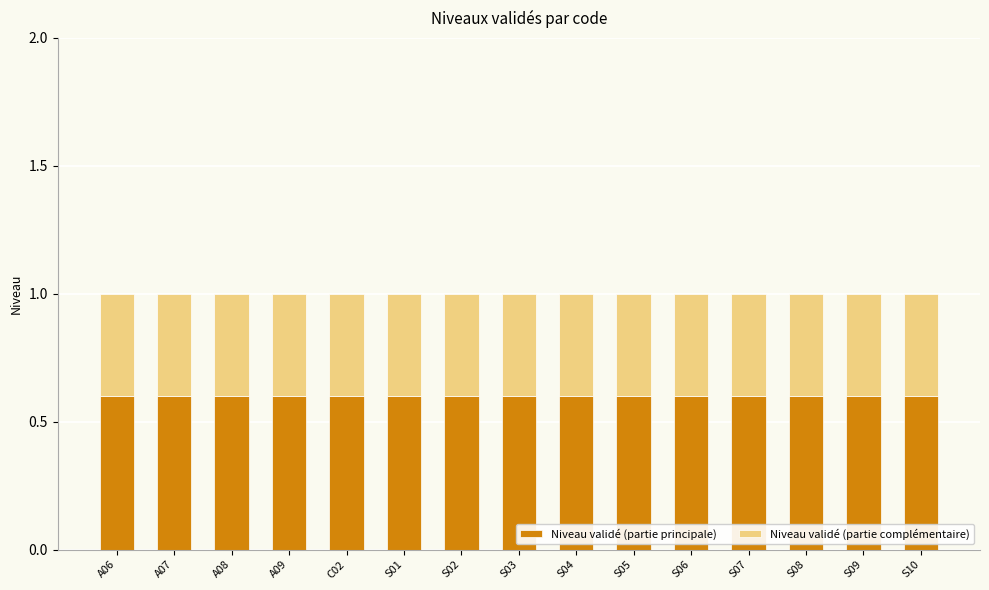

True or false: Niveau validé (partie principale) has a value of 1.0 at A09.

False